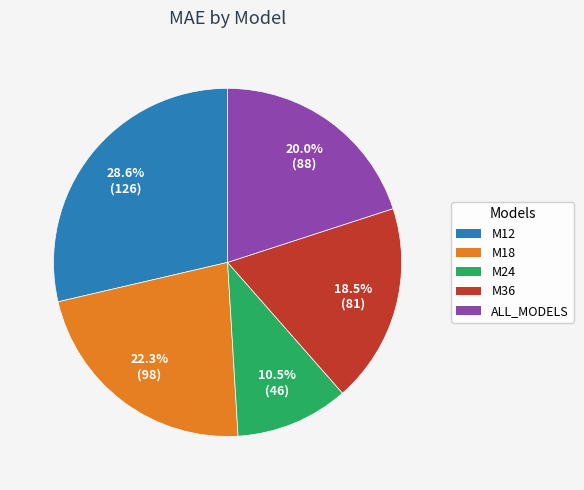

To the nearest percent, what is the combined percentage of M24 and M12?

39%